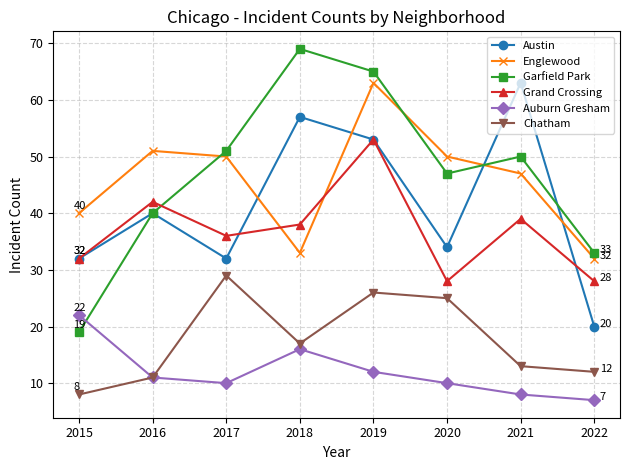

Is the value of Chatham at 2015 greater than the value of Garfield Park at 2019?

No